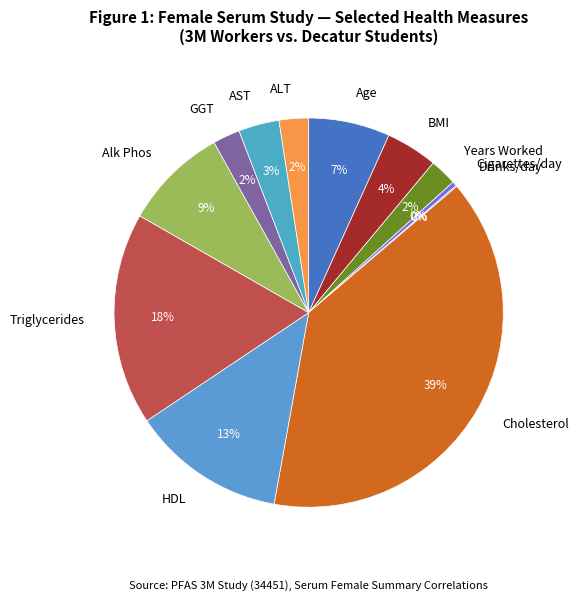

To the nearest percent, what is the difference between the largest and smallest slice percentages?

39%